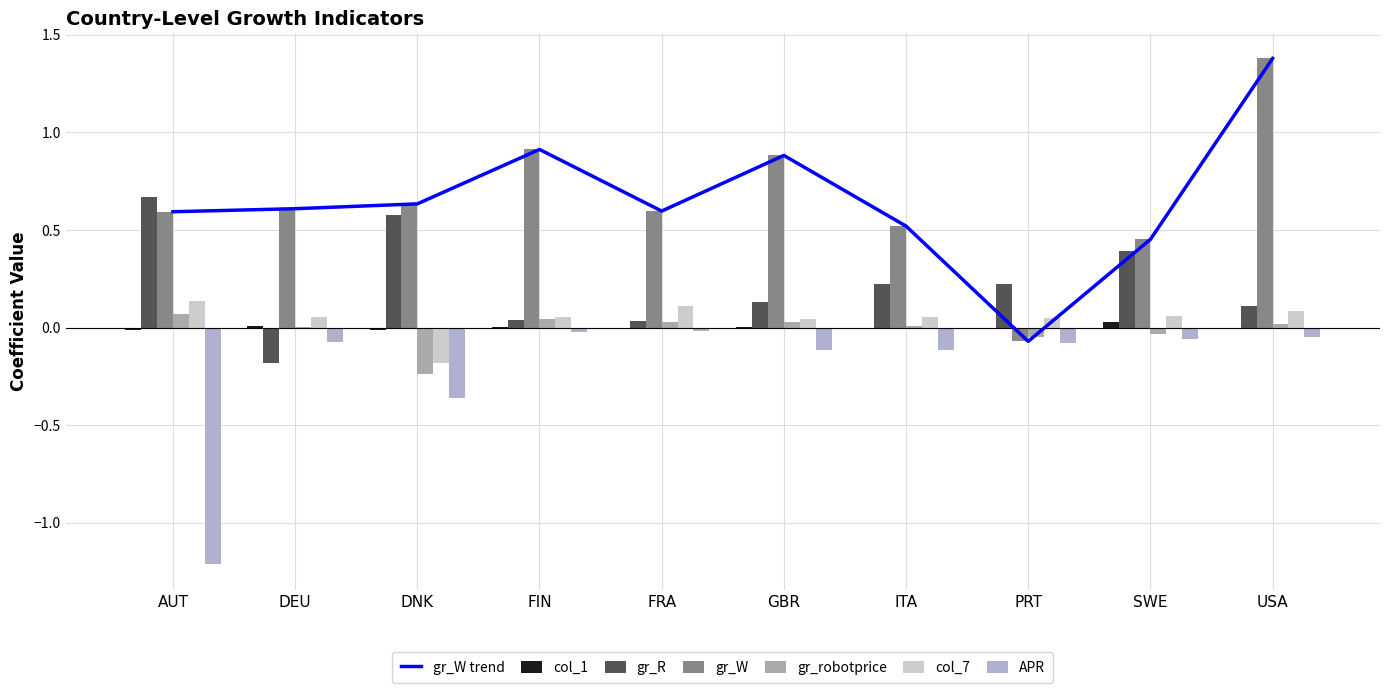

What is the difference between the APR values at ITA and FIN?

0.1